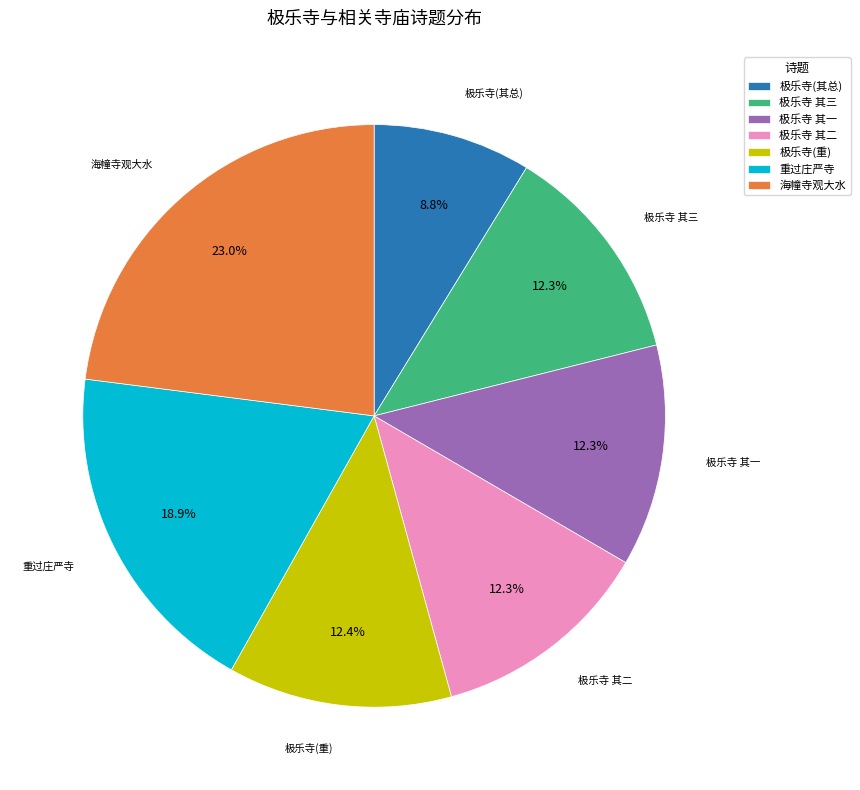

What is the ratio of the value at 海幢寺观大水 to the value at 极乐寺 其一?

1.9